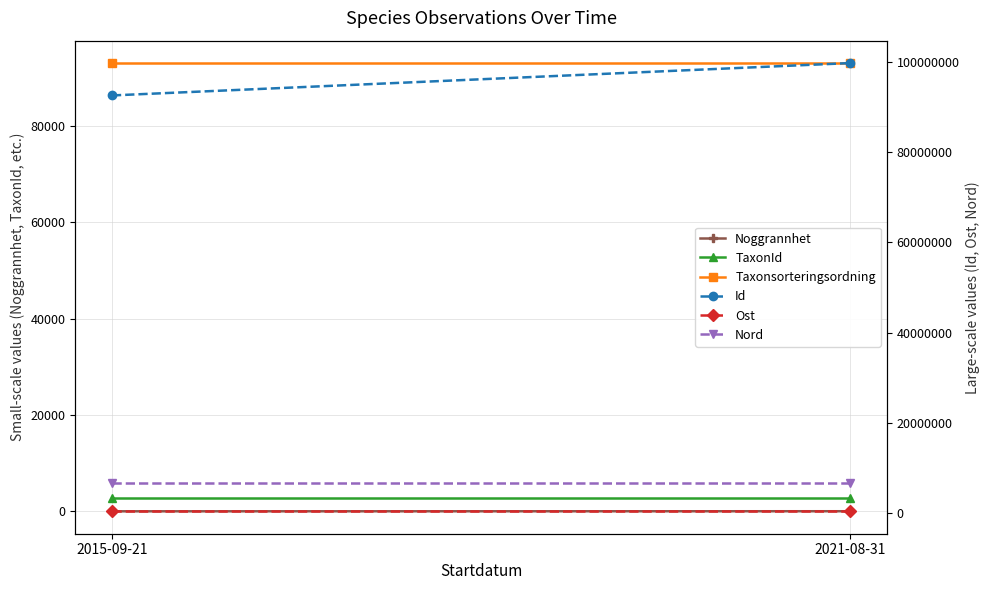

Where is Ost nearest to the value 411834?

2021-08-31